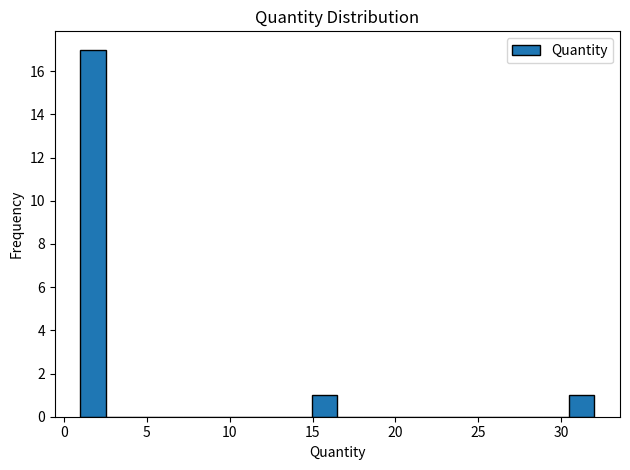

Read against the x-axis, roughly where is the centre of the tallest bar?

2.0